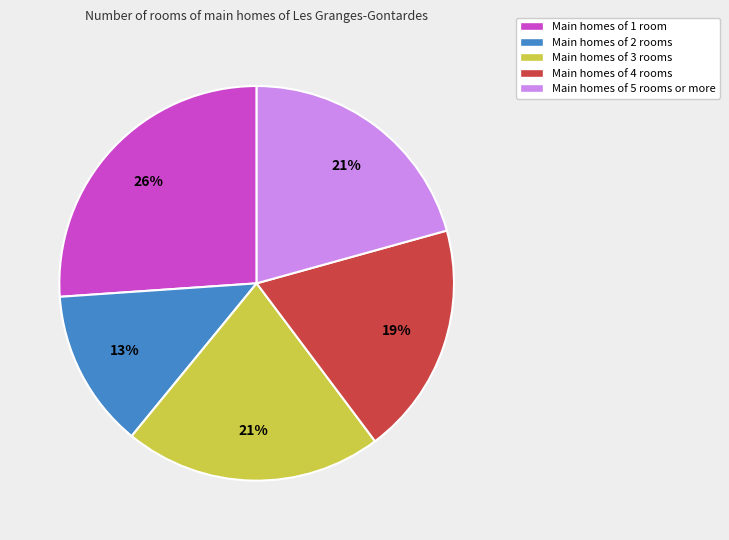

Is there a majority slice in this chart?

No